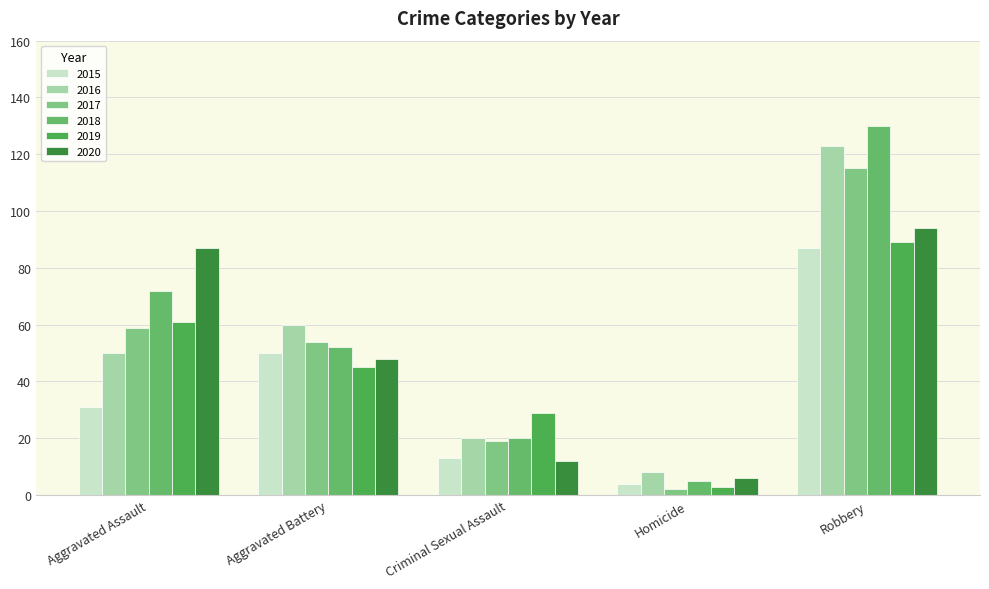

How many values in the 2019 series are below 45?

2